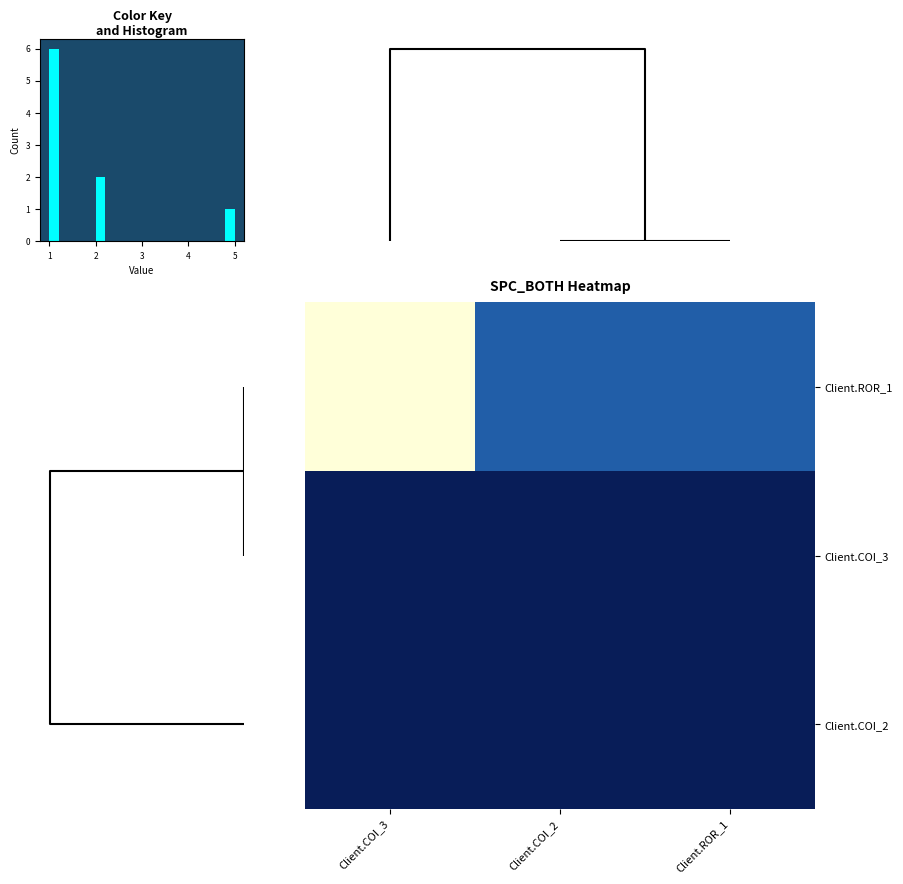

What is the average value of the Client.COI_3 series?

1